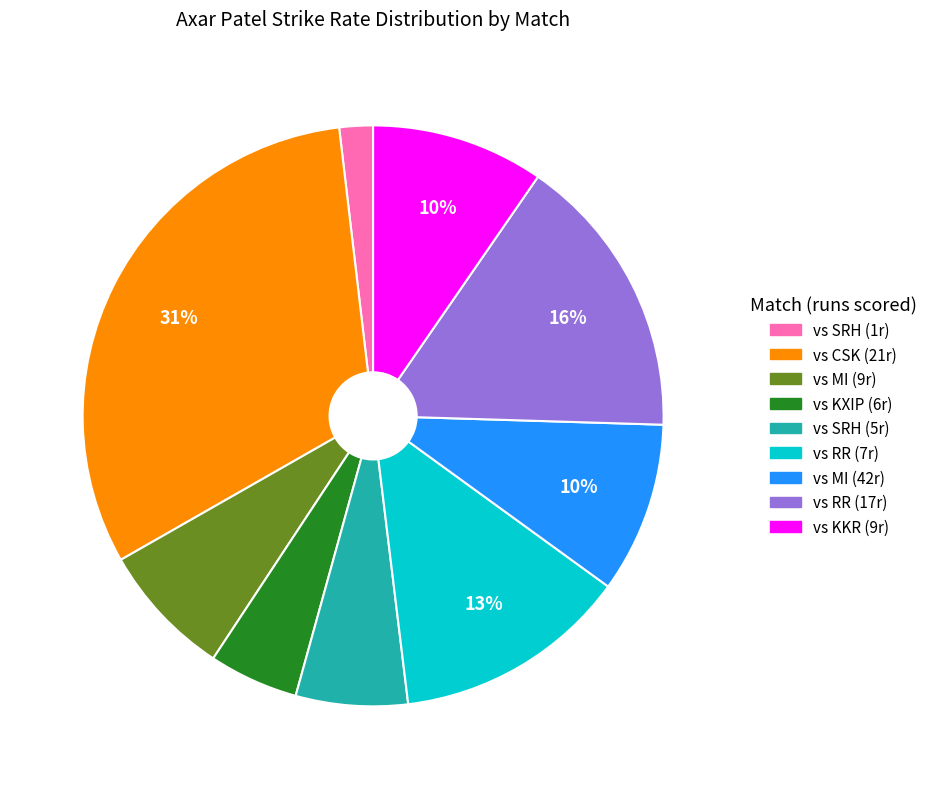

How many segments does this pie chart have?

9